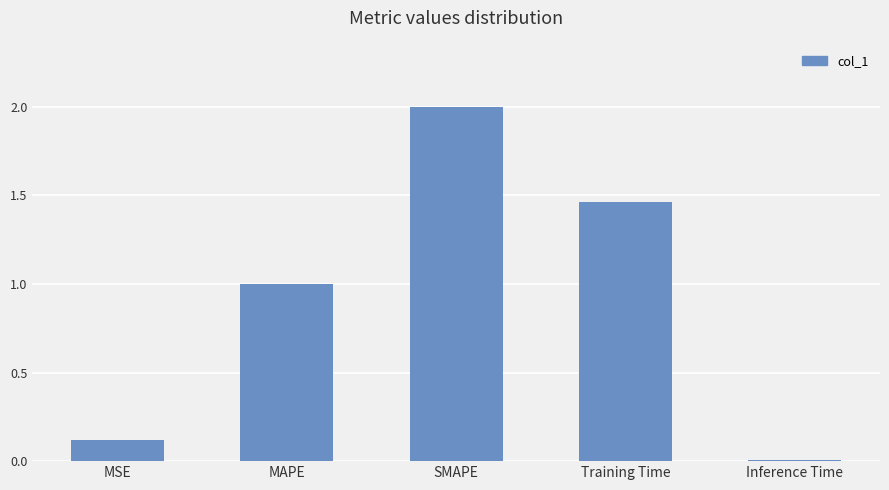

Rank the categories by value from lowest to highest.

Inference Time, MSE, MAPE, Training Time, SMAPE